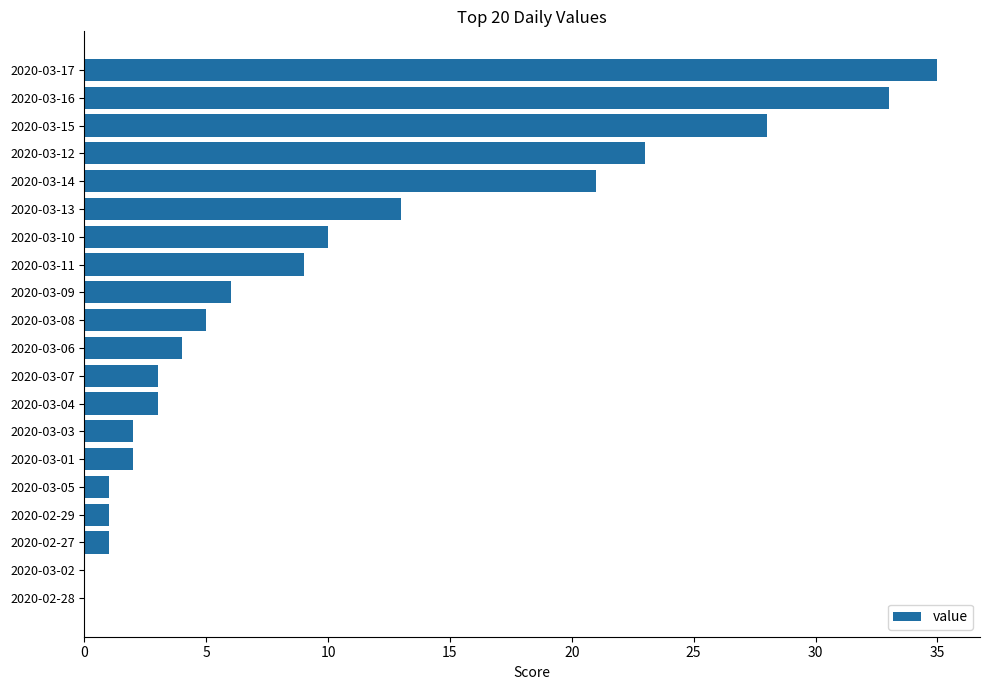

True or false: the data shows 17 at 2020-03-10.

False